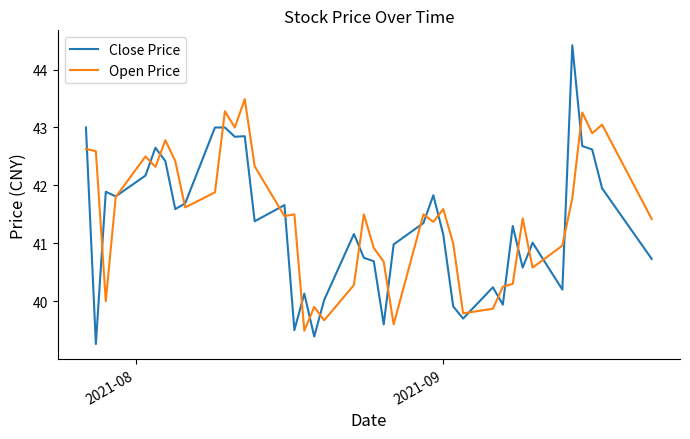

Which series has the largest range (max minus min)?

Close Price